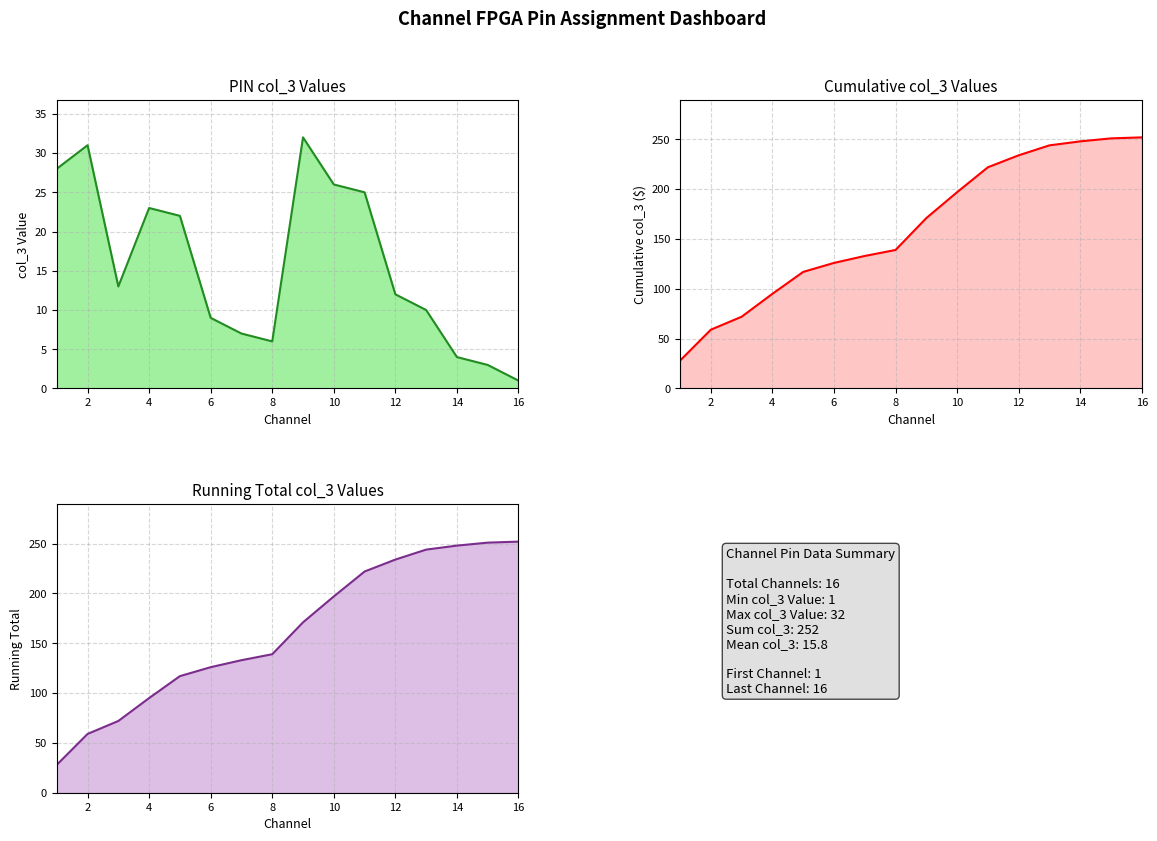

True or false: Running col_3 has more than 1 interior local peaks.

False